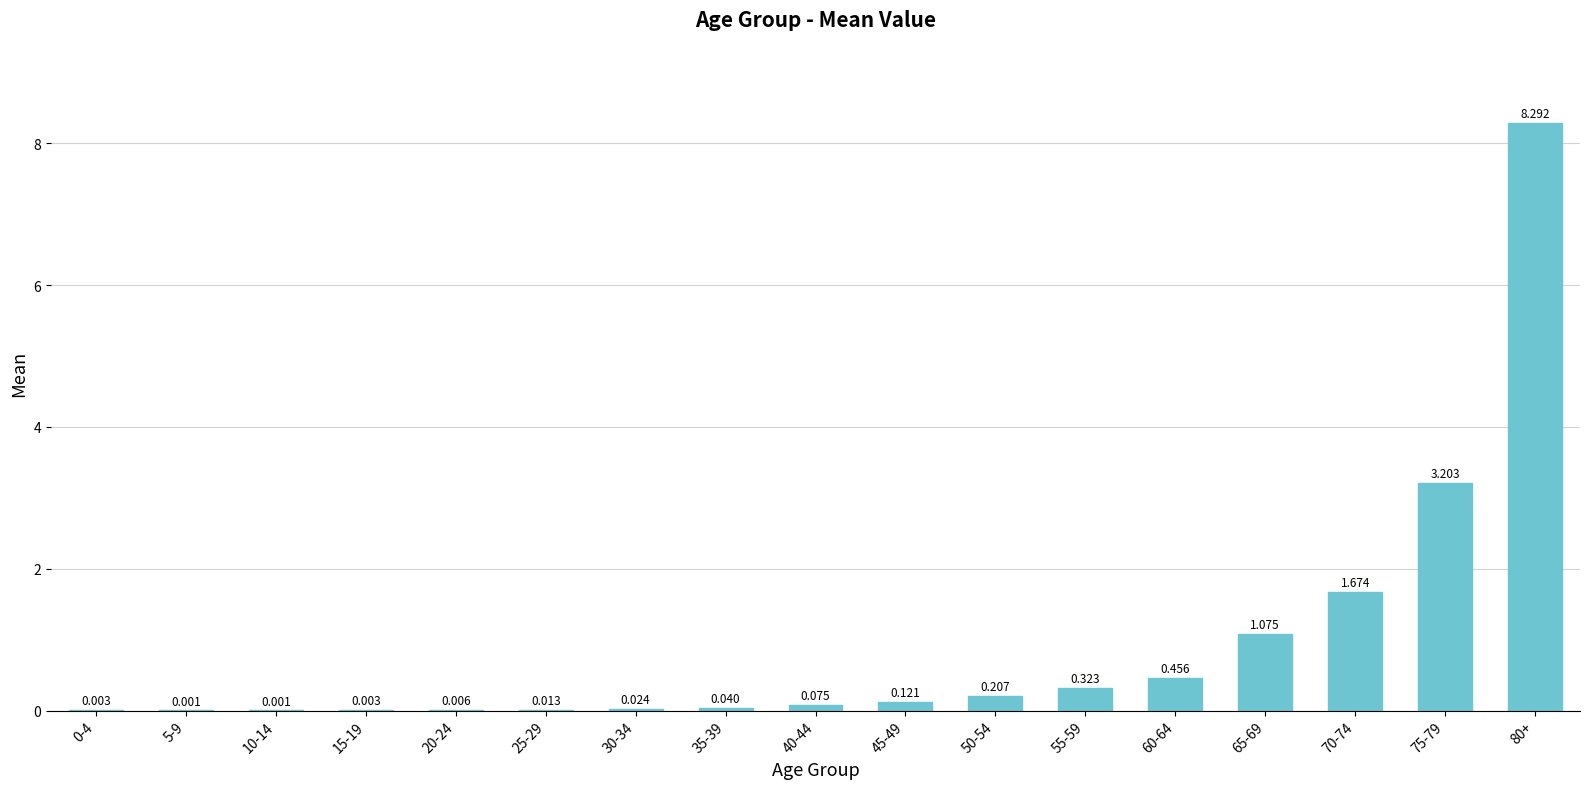

Reading right to left, what are all the values shown in this chart?

8.3	3.2	1.7	1.1	0.5	0.3	0.2	0.1	0.1	0.0	0.0	0.0	0.0	0.0	0.0	0.0	0.0